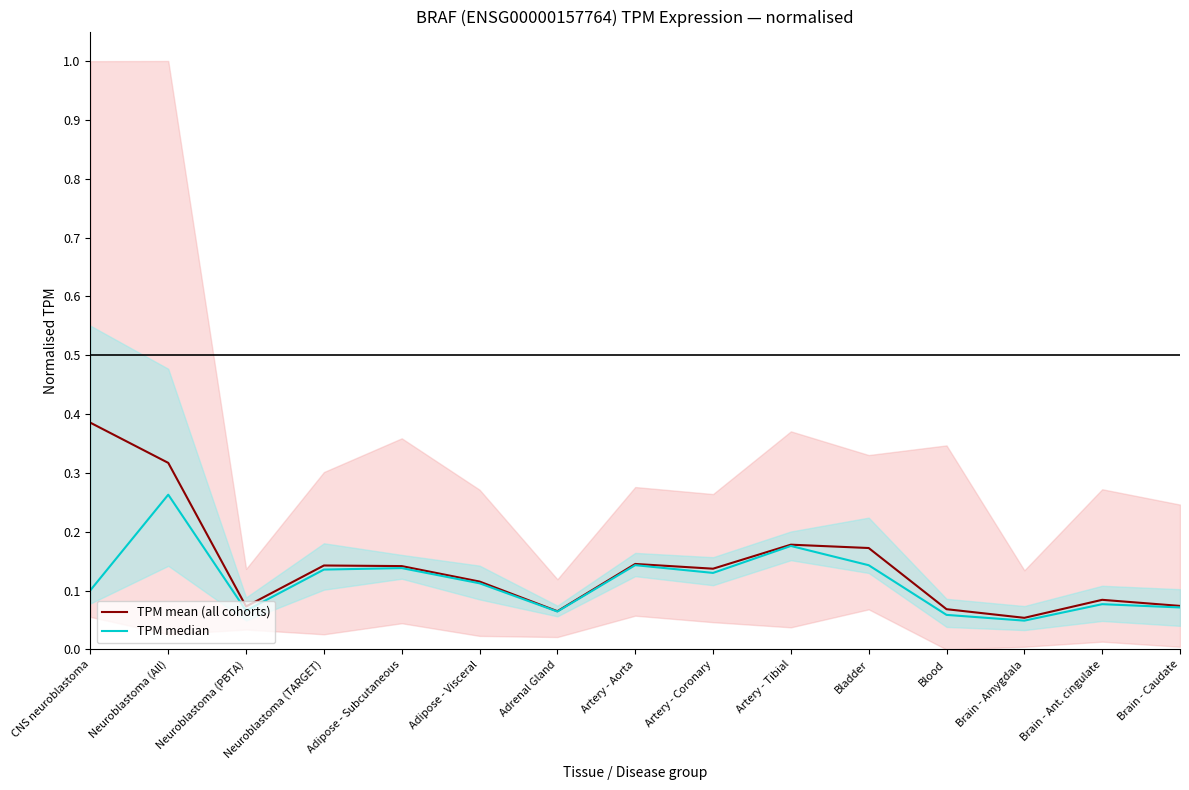

Does the chart have visible grid lines?

No